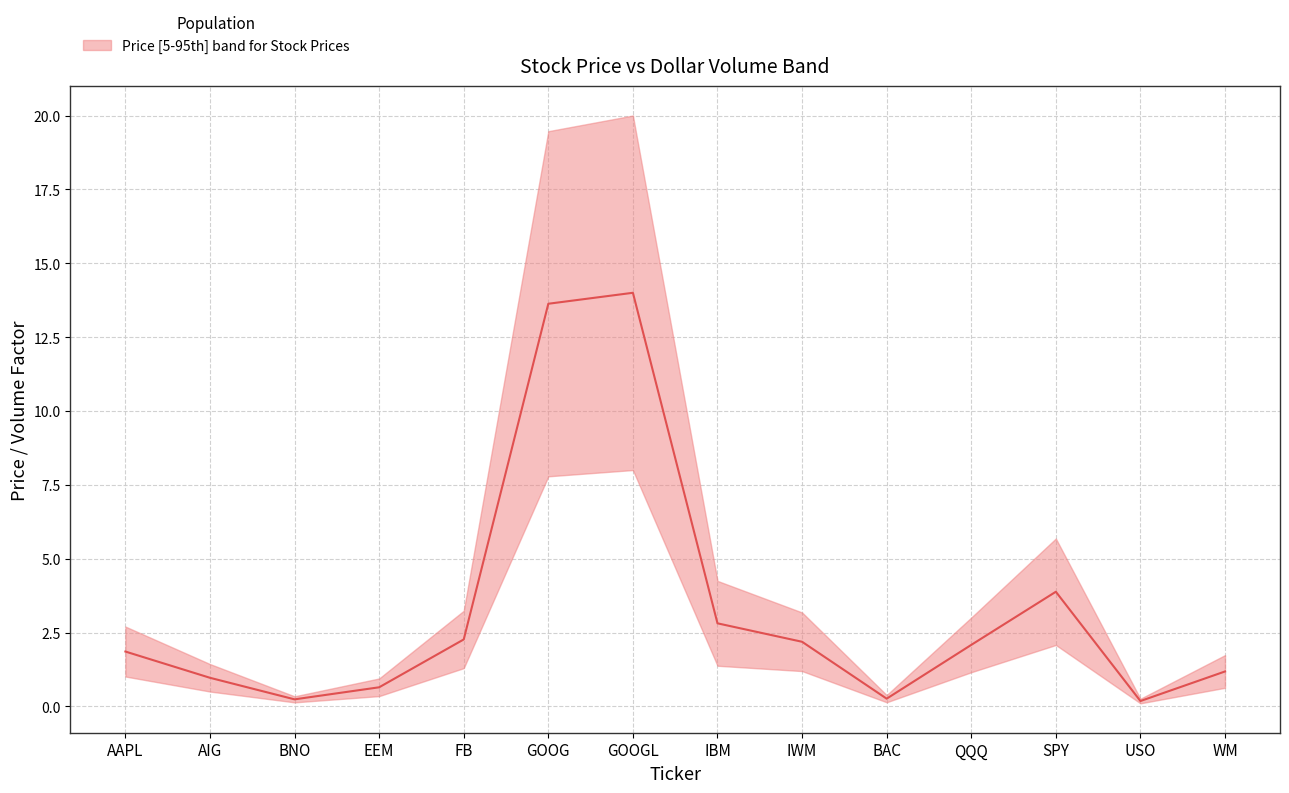

At which category does the chart reach its minimum across all series?

USO